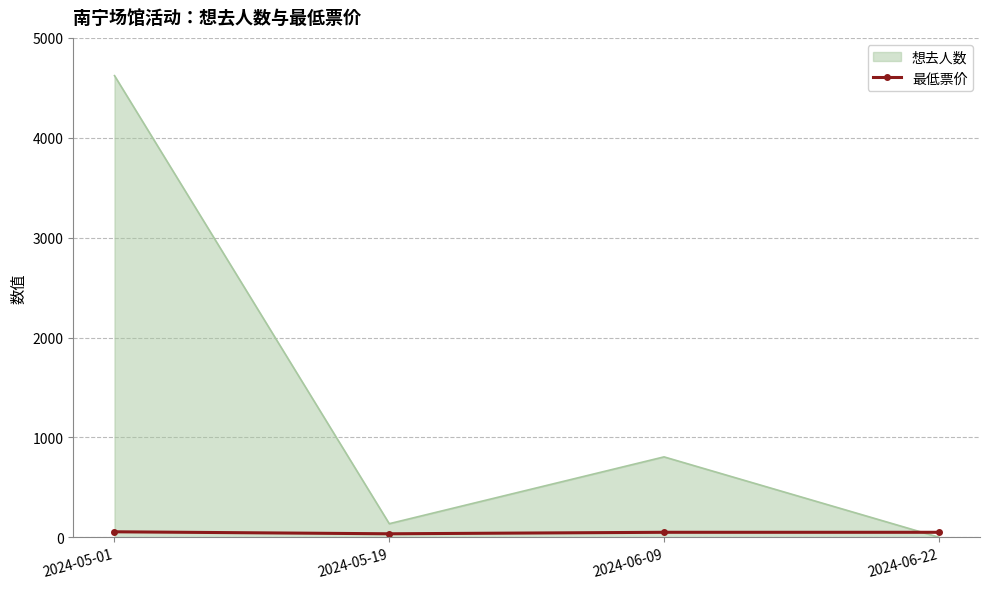

Between 2024-05-01 and 2024-06-09, which series saw the biggest shift?

想去人数